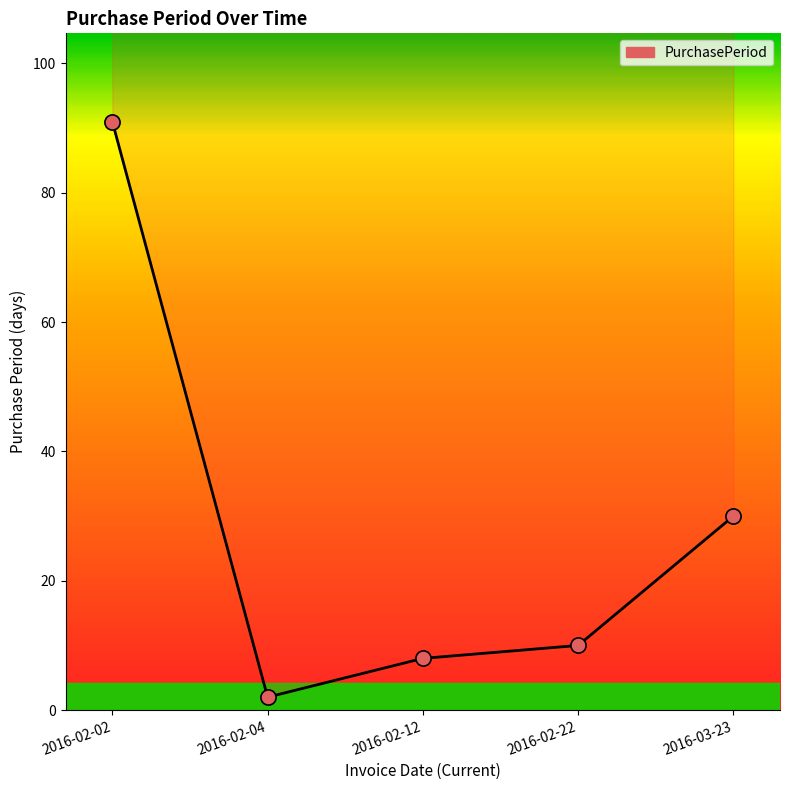

What is the ratio of the value at 2016-02-12 to the value at 2016-02-02?

0.1